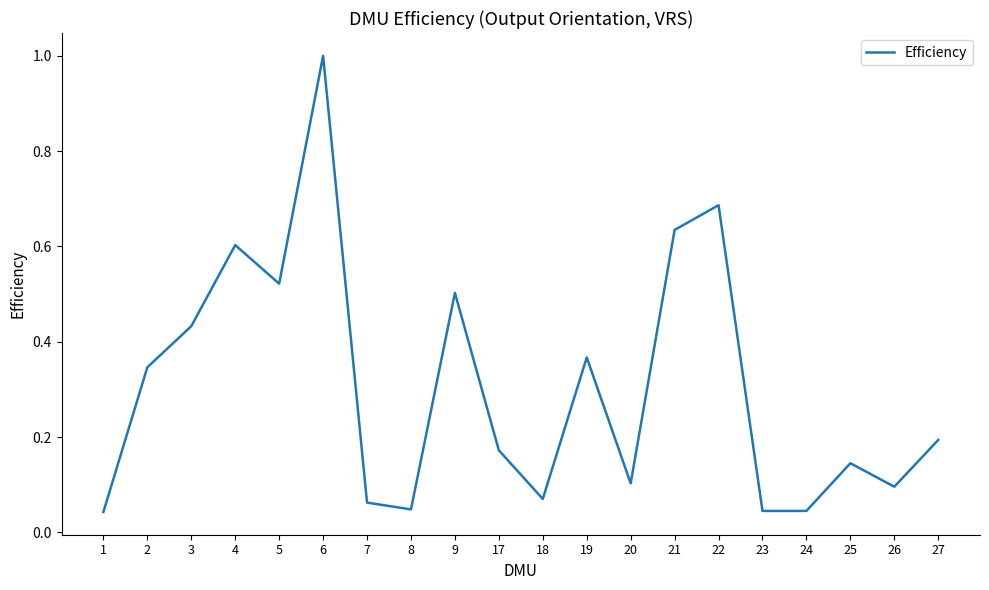

What is the difference between the maximum and minimum values?

1.0